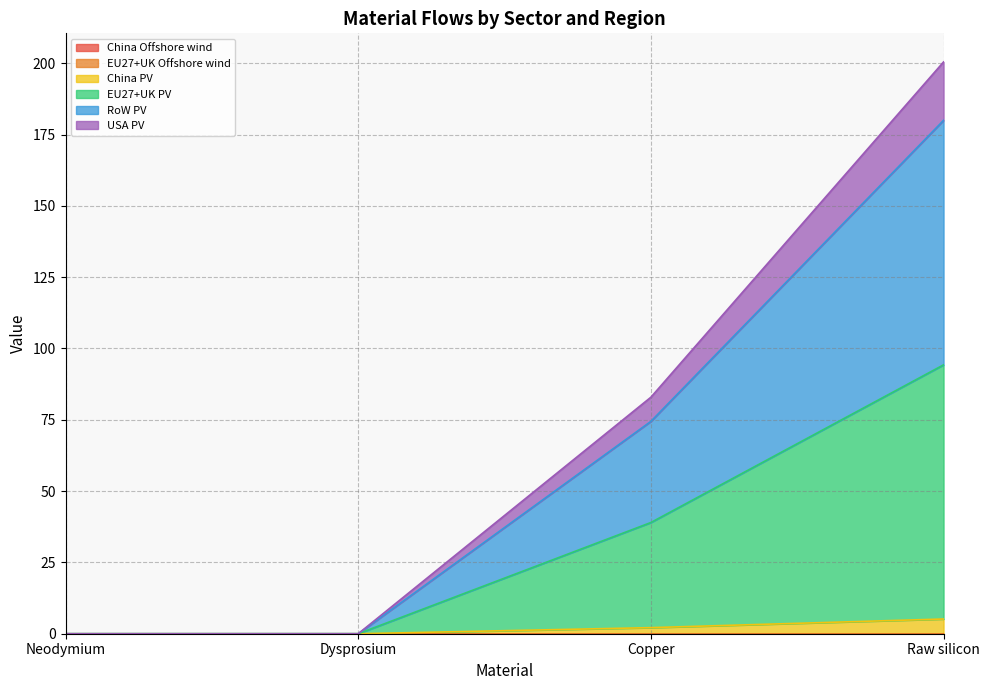

How many data points does each series have?

4